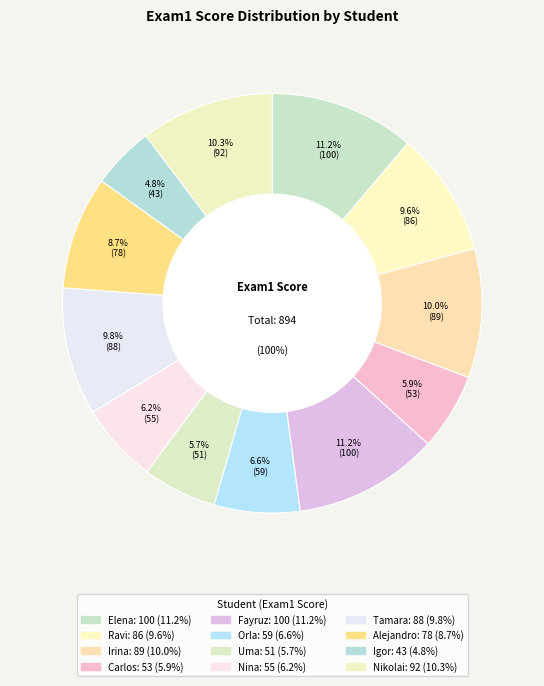

What percentage is NOT represented by Uma?

94.3%